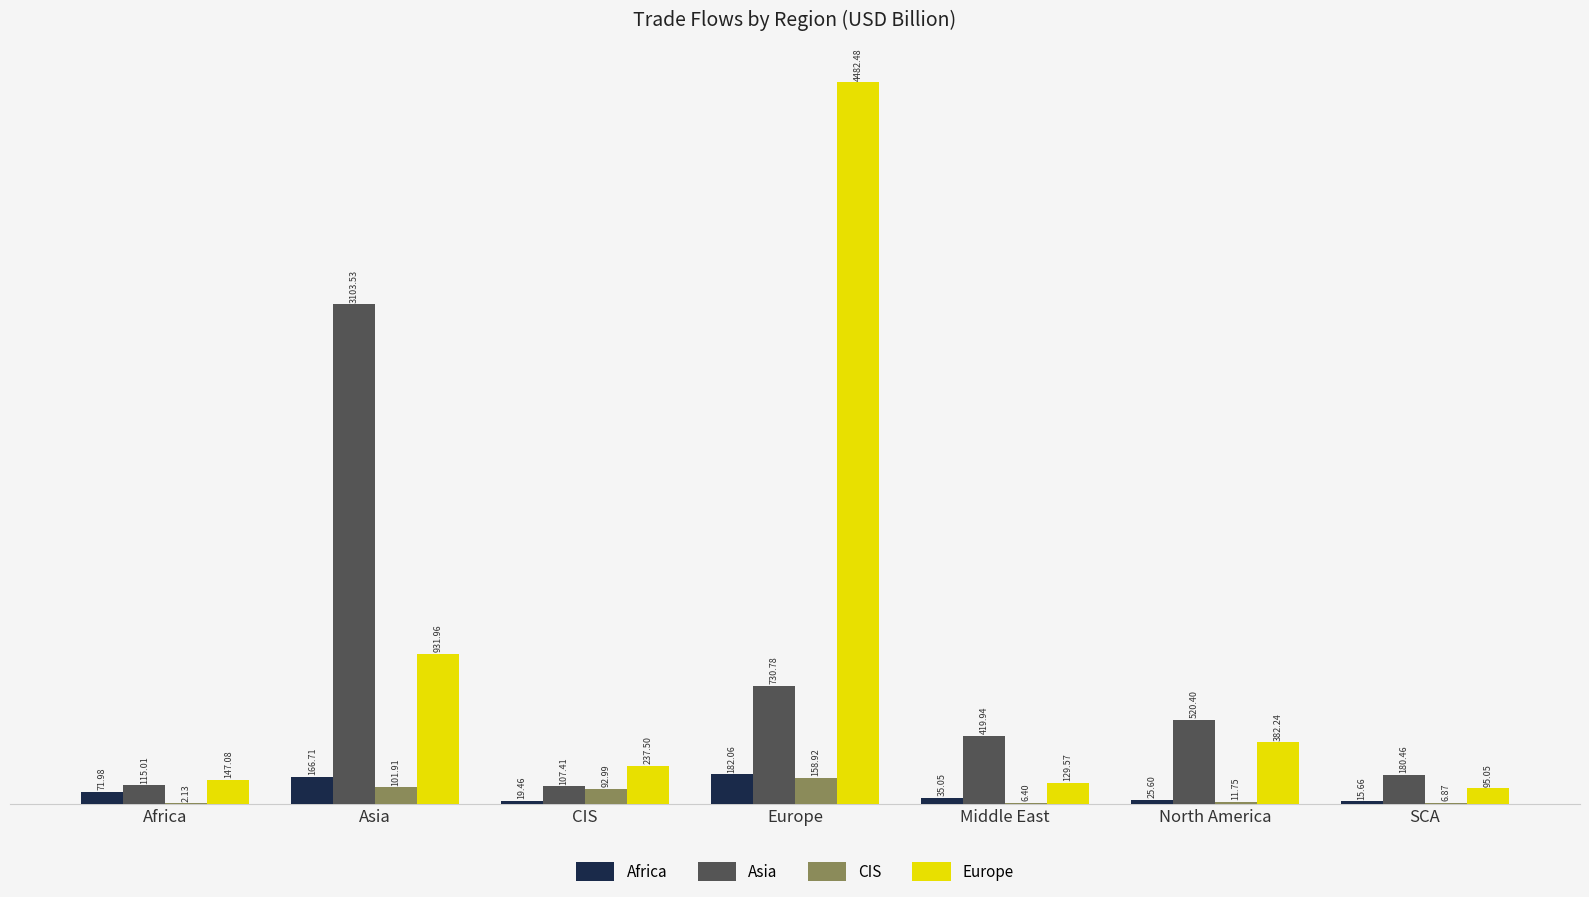

Which category has the highest value in the Asia series?

Asia